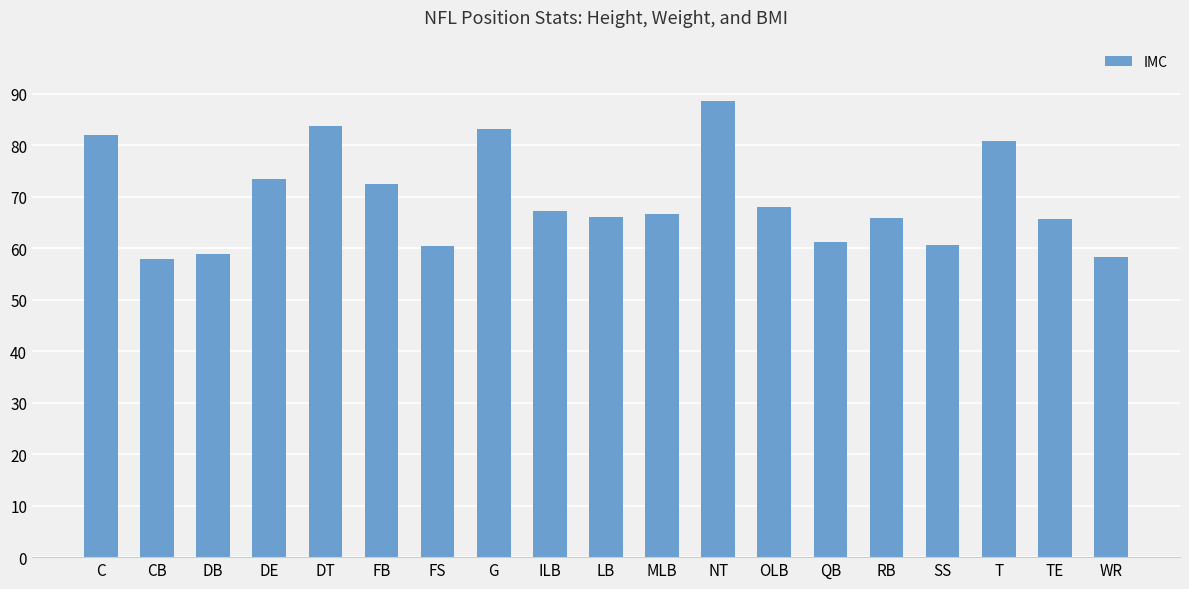

The chart shows a value of 60.7 at SS. True or false?

True